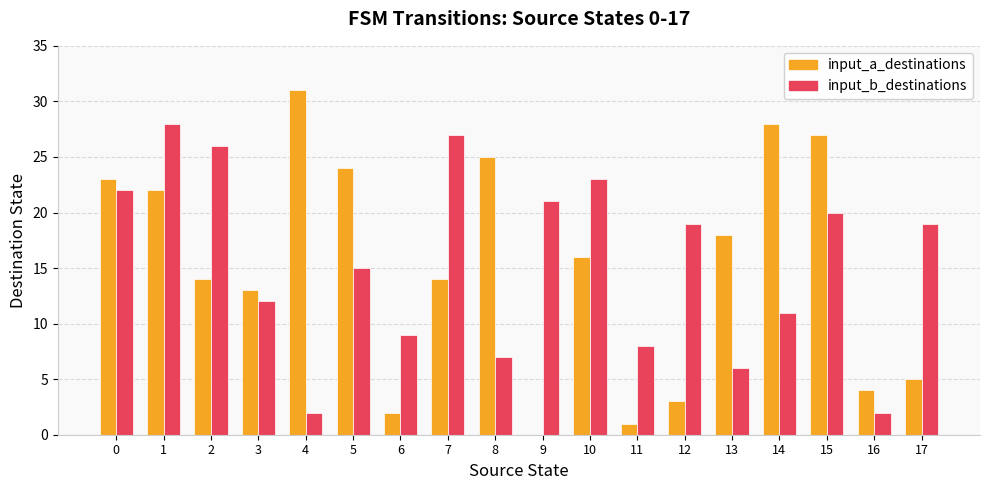

Which series has the largest total across all categories?

input_b_destinations